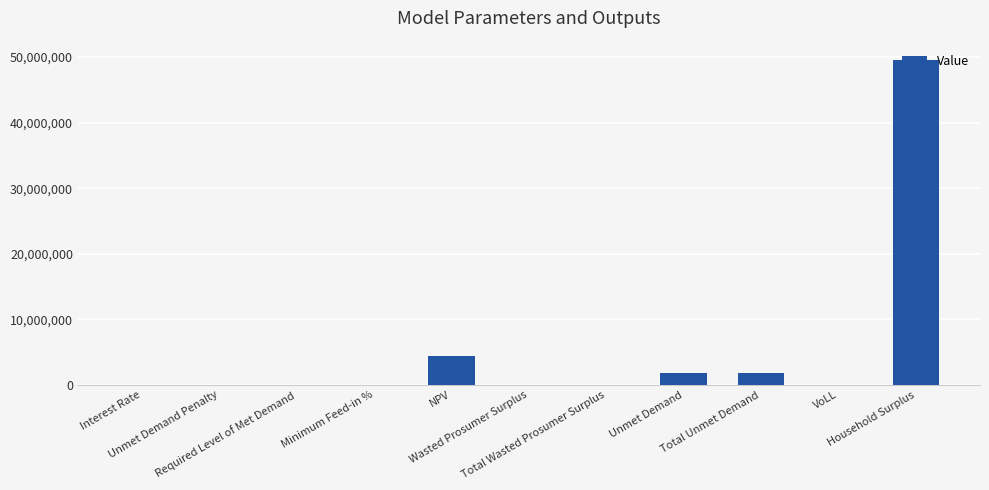

What is the sum of the values at VoLL and Required Level of Met Demand?

0.7